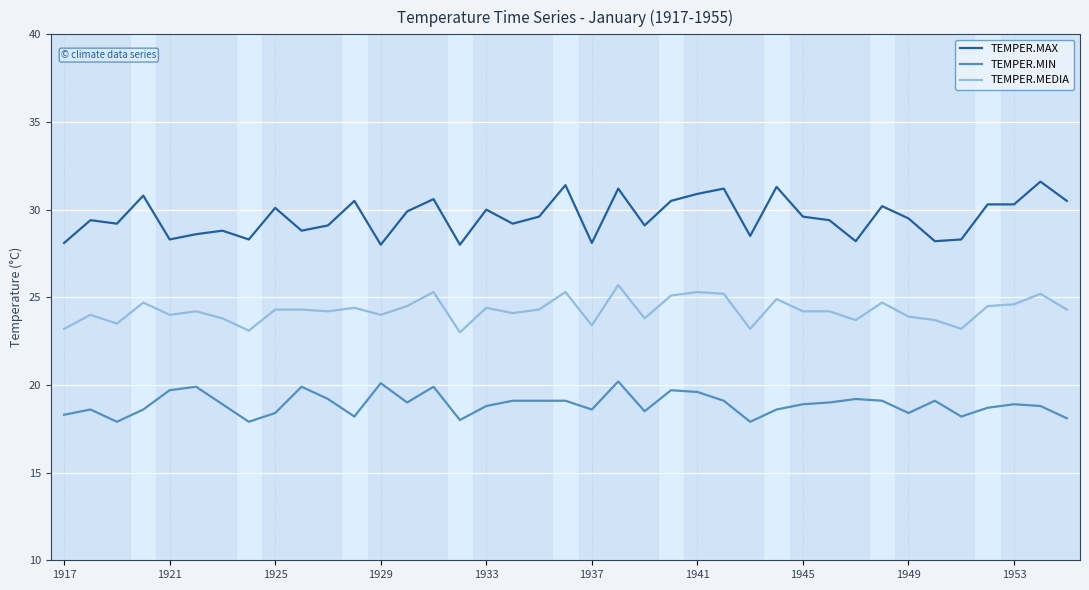

What is the highest value of the TEMPER.MEDIA series?

25.7